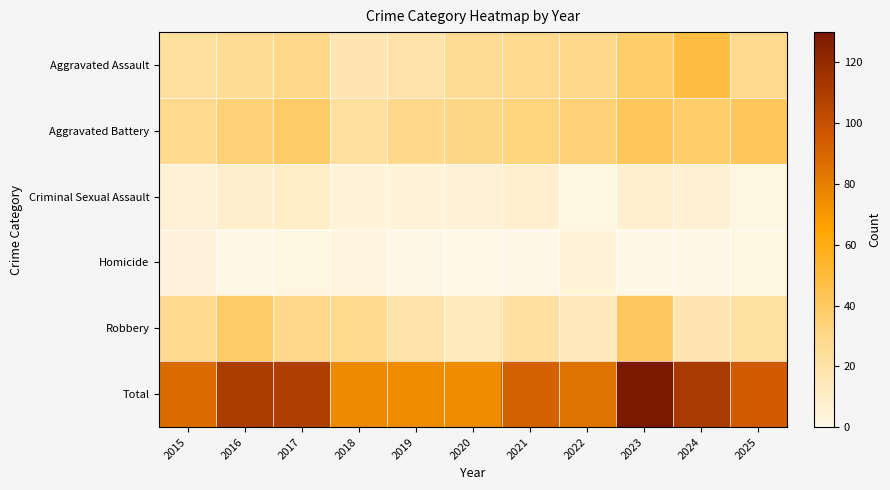

Which label corresponds to the smallest value in the chart?

2020